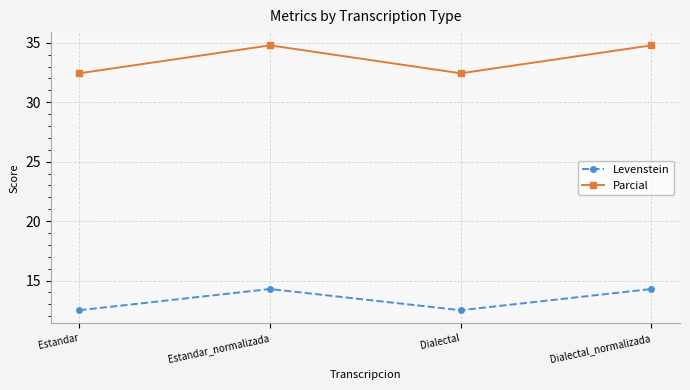

Rank the series by their average value, from highest to lowest.

Parcial, Levenstein